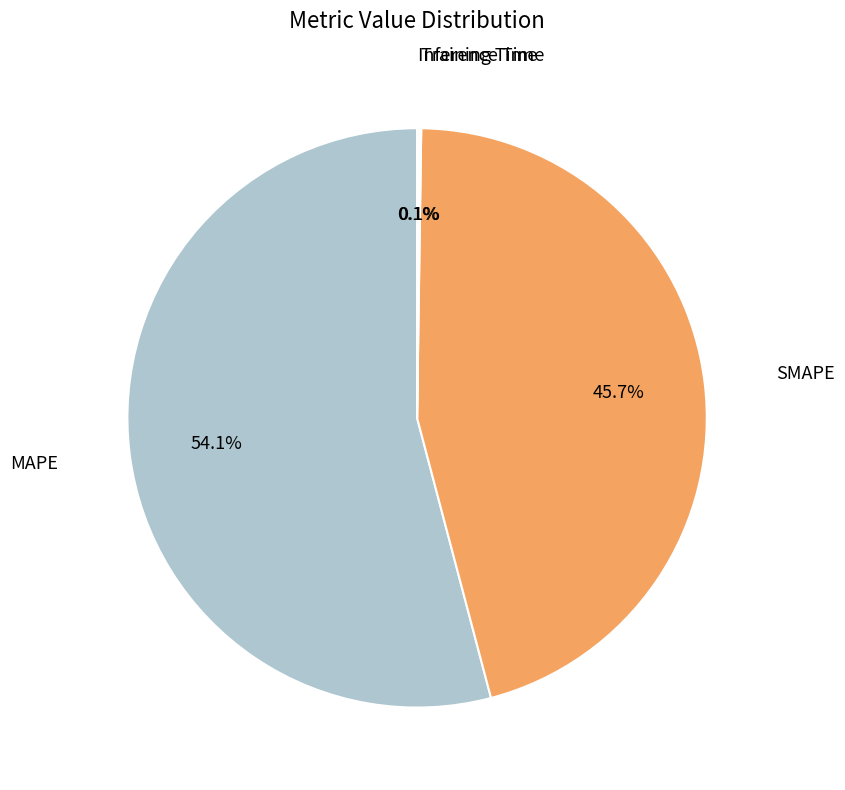

Does any single category account for the majority?

Yes